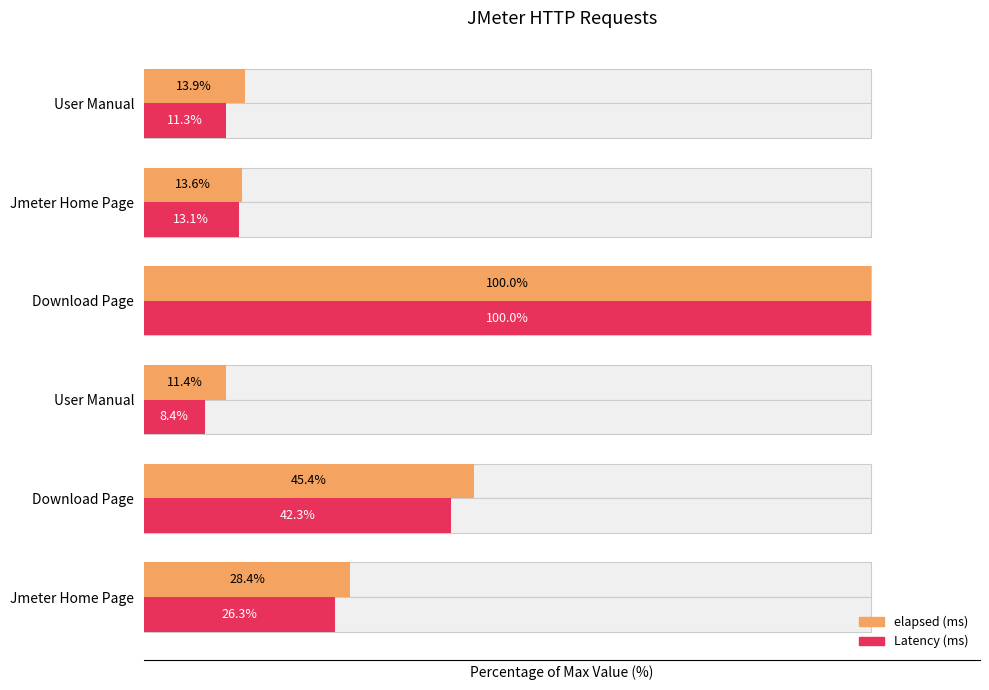

Which series has the widest spread of values?

Latency